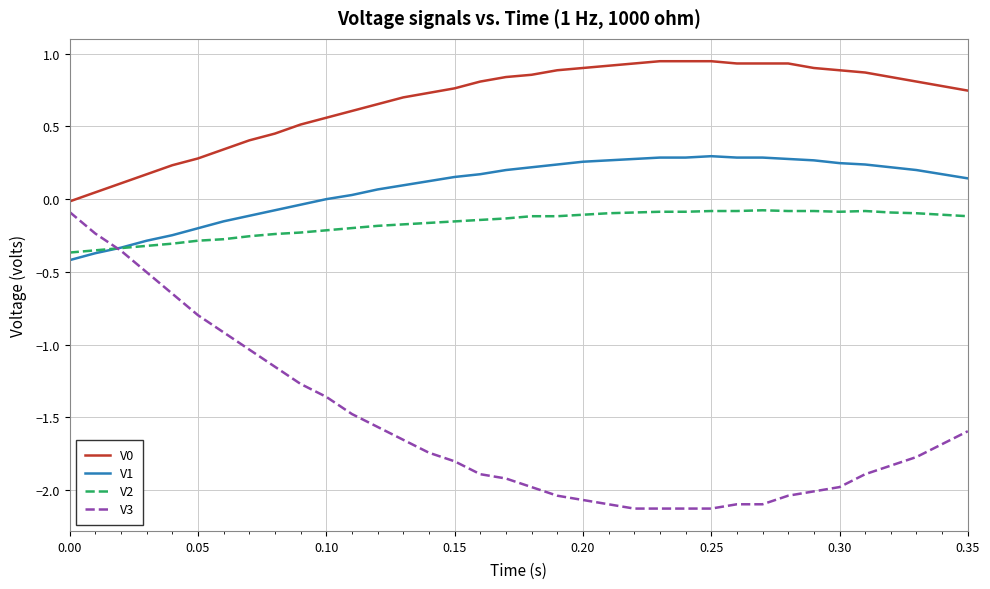

At how many categories does at least one series exceed 0?

35